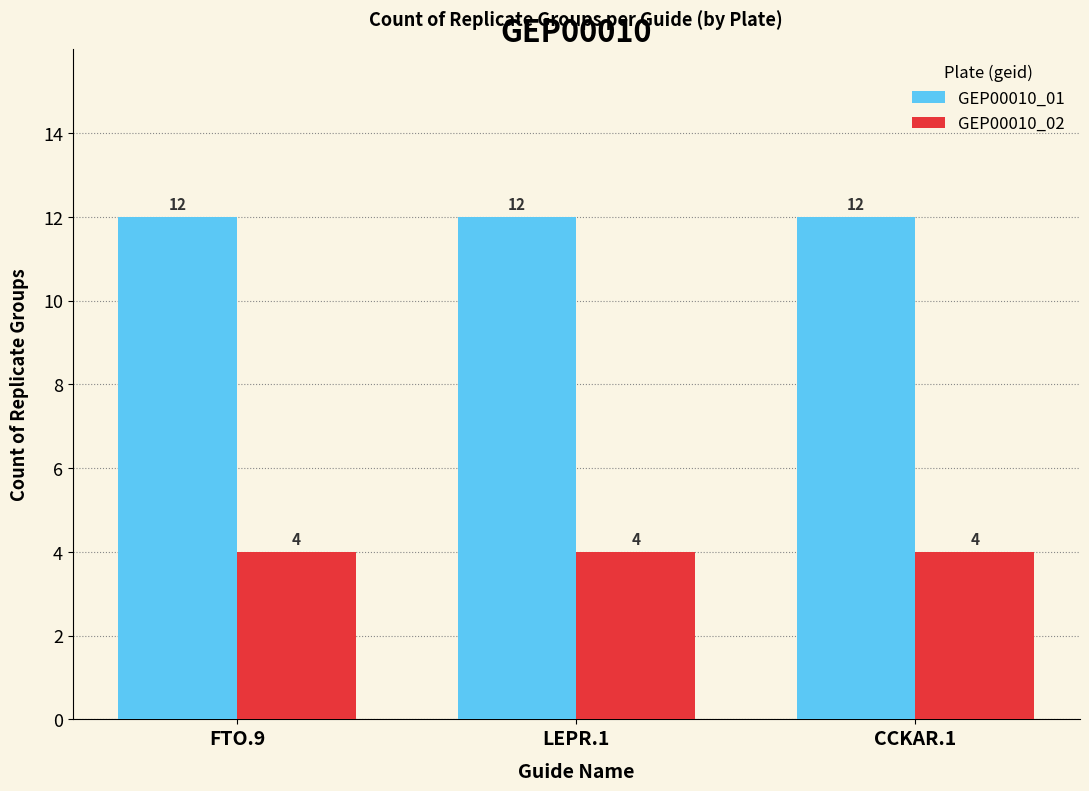

Rank the series at FTO.9 from highest to lowest value.

GEP00010_01, GEP00010_02